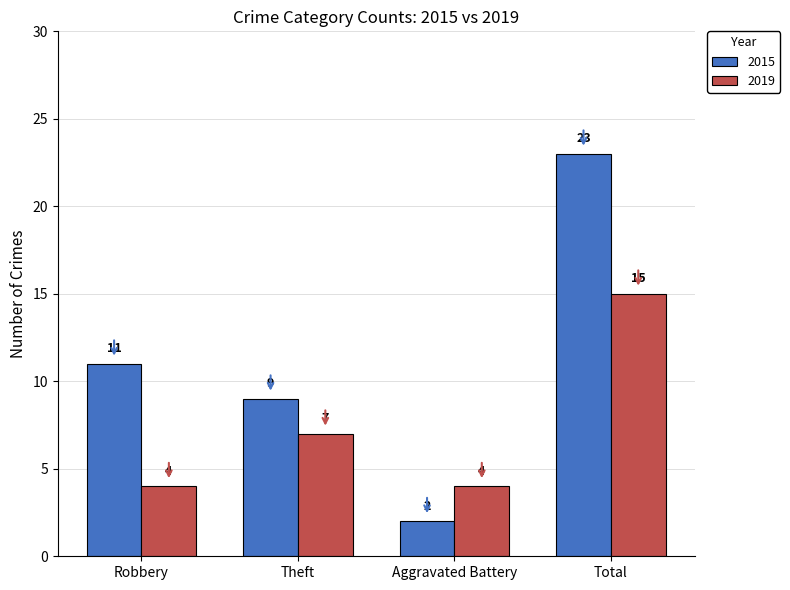

Rank the series at Total from highest to lowest value.

2015, 2019